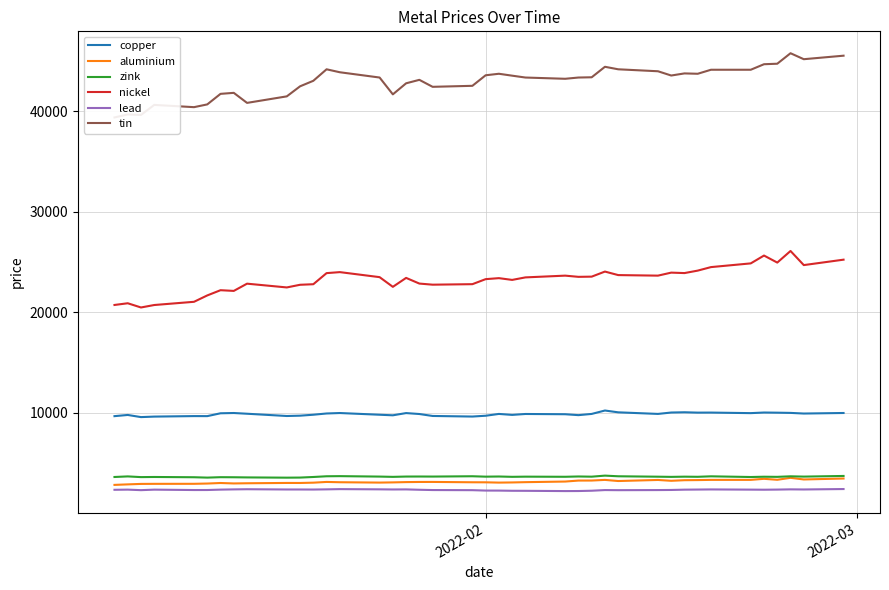

What is the highest value of the tin series?

45795.0